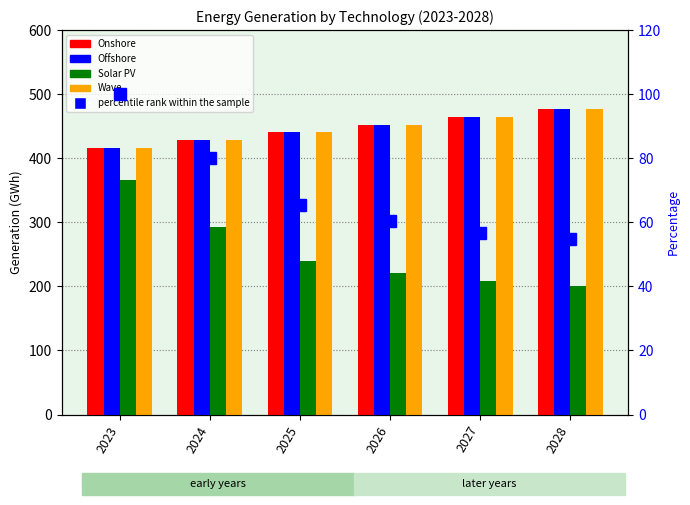

Which series has the widest spread of values?

Solar PV